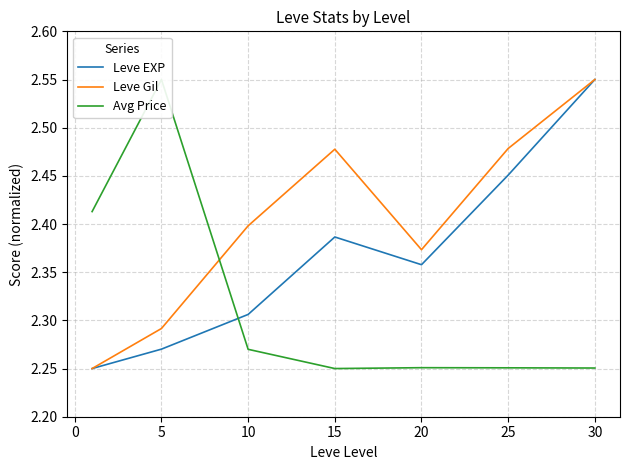

True or false: Leve Gil and Leve EXP cross at least once.

False